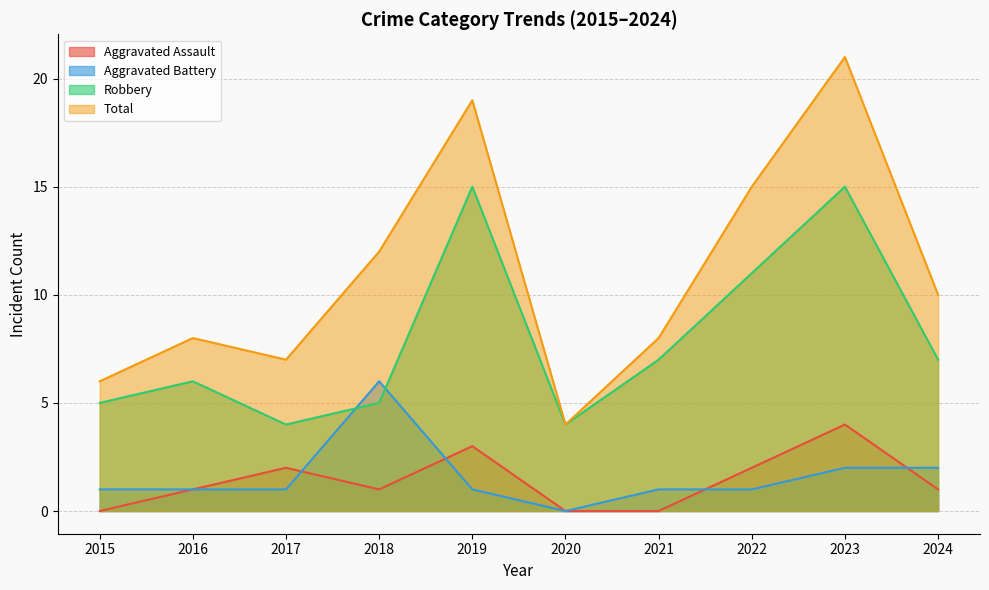

Reading left to right, transcribe all the data shown in this chart.

Aggravated Assault: 2015=0	2016=1	2017=2	2018=1	2019=3	2020=0	2021=0	2022=2	2023=4	2024=1
Aggravated Battery: 2015=1	2016=1	2017=1	2018=6	2019=1	2020=0	2021=1	2022=1	2023=2	2024=2
Robbery: 2015=5	2016=6	2017=4	2018=5	2019=15	2020=4	2021=7	2022=11	2023=15	2024=7
Total: 2015=6	2016=8	2017=7	2018=12	2019=19	2020=4	2021=8	2022=15	2023=21	2024=10